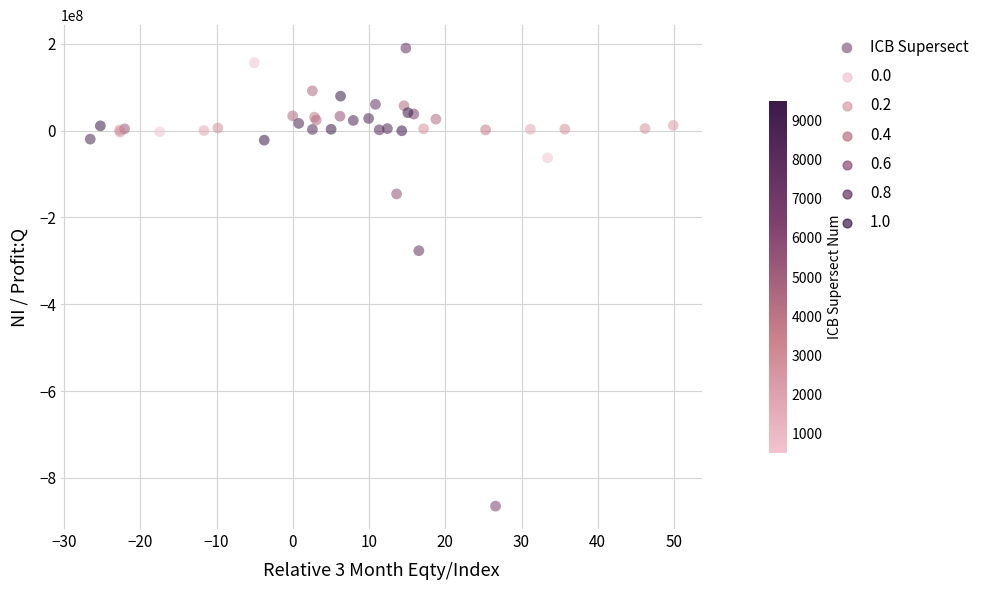

What Y value in the scatter plot is closest to -337500000?

-276705984